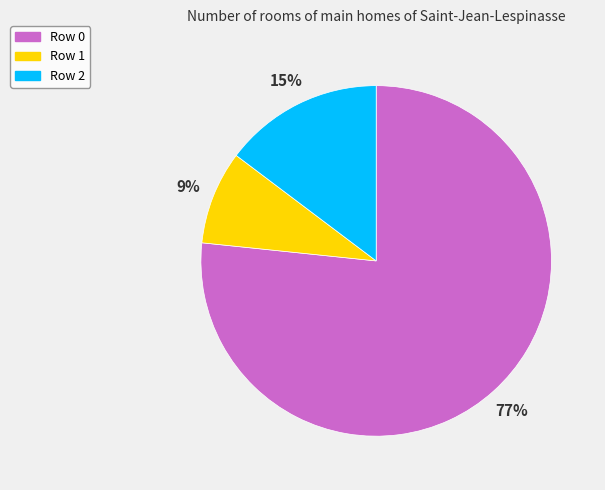

Combined, do Row 2 and Row 0 account for over 50%?

Yes